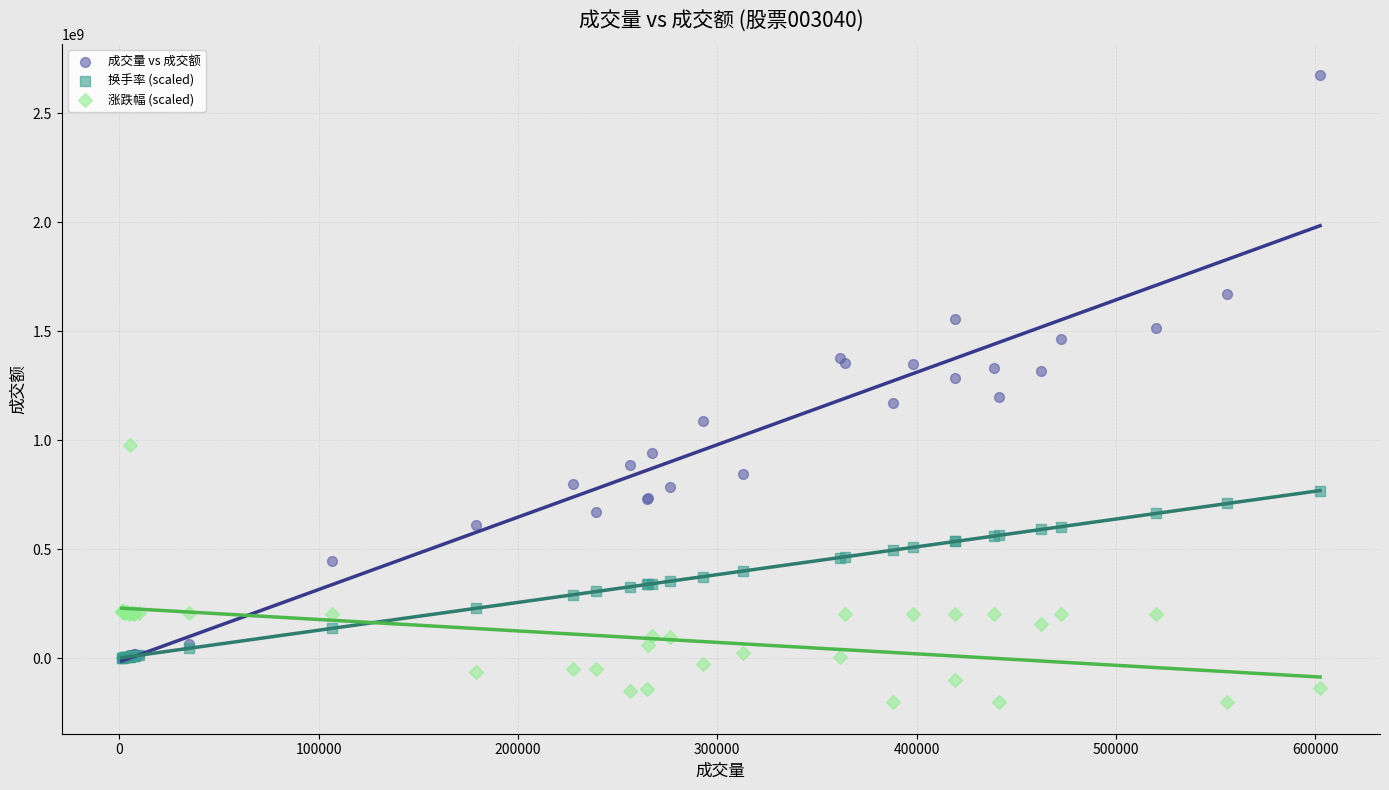

Which series has the widest spread of Y values?

成交量 vs 成交额